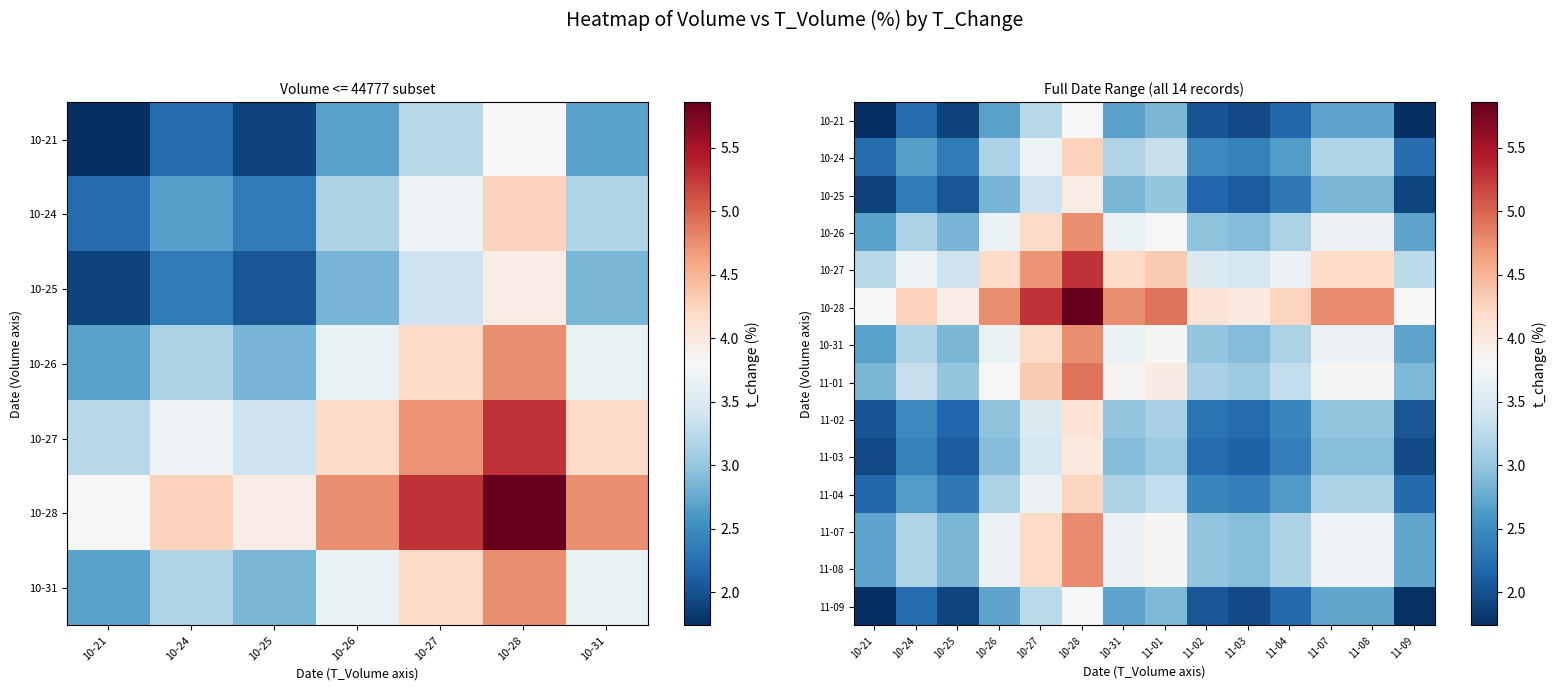

List the series in order of their peak value, highest first.

10-28, 10-27, 11-01, 11-07, 11-08, 10-31, 10-26, 10-24, 11-04, 11-02, 11-03, 10-25, 11-09, 10-21